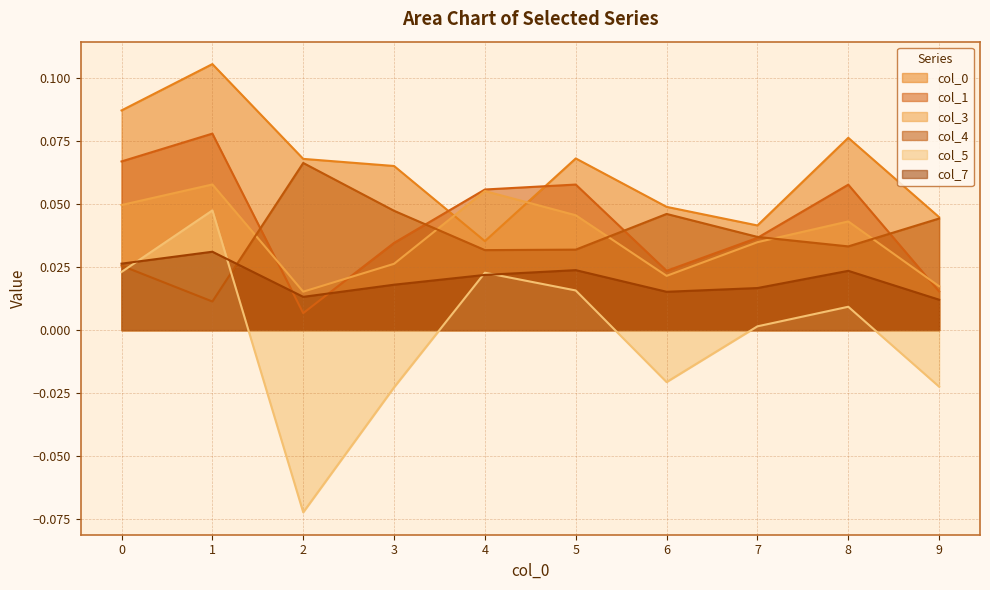

Which label corresponds to the smallest value in the chart?

2